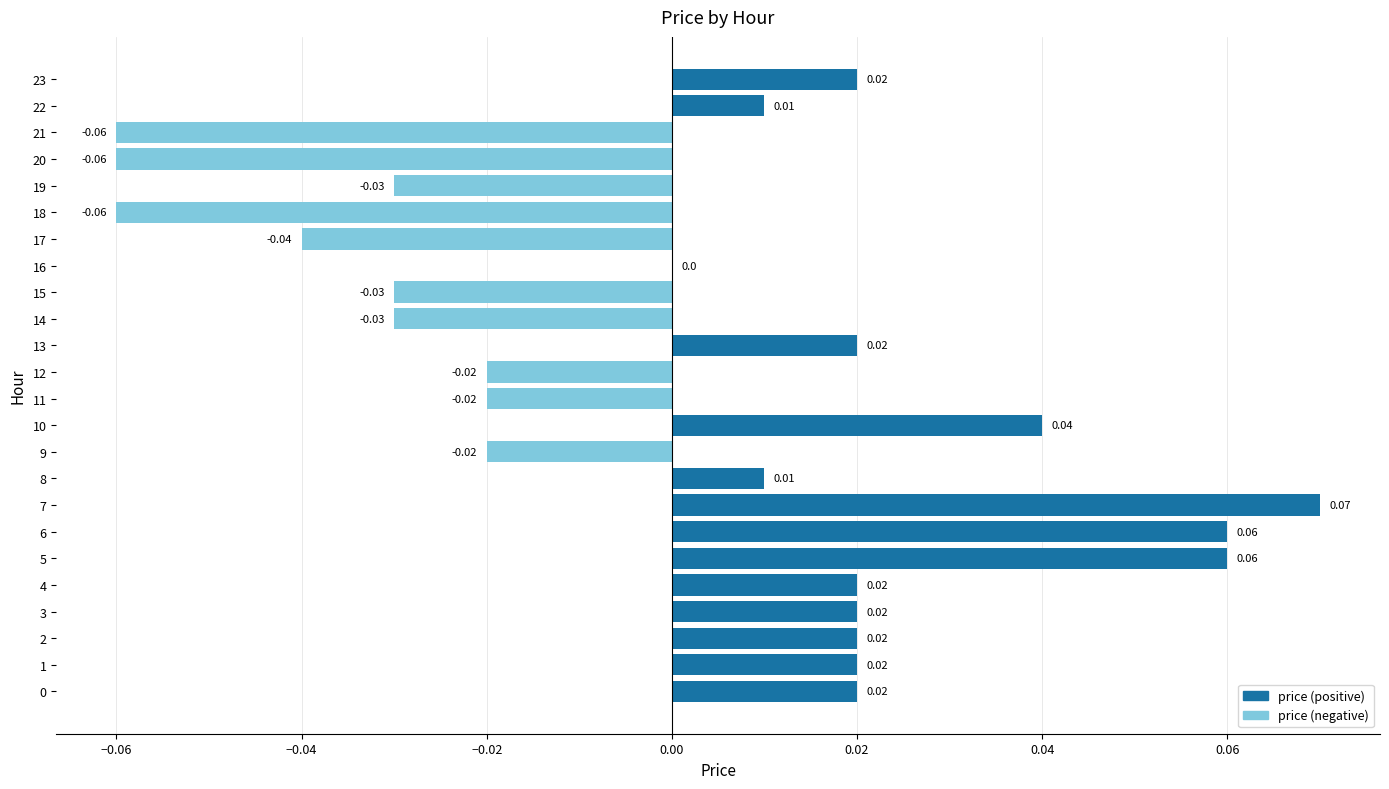

Which category has the highest value across all series?

7